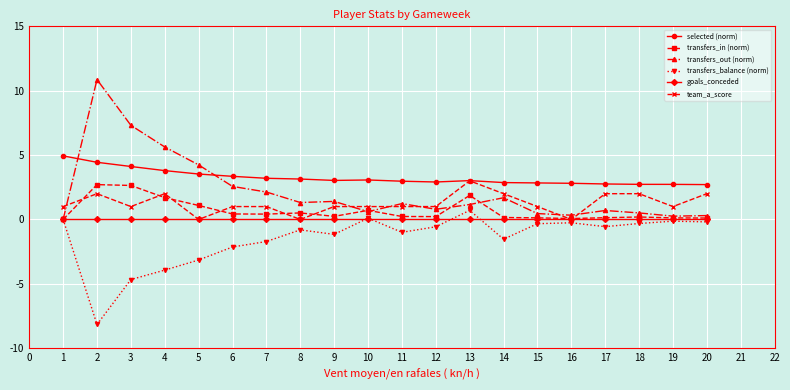

True or false: selected (norm) has a value of 6.7 at 4.

False